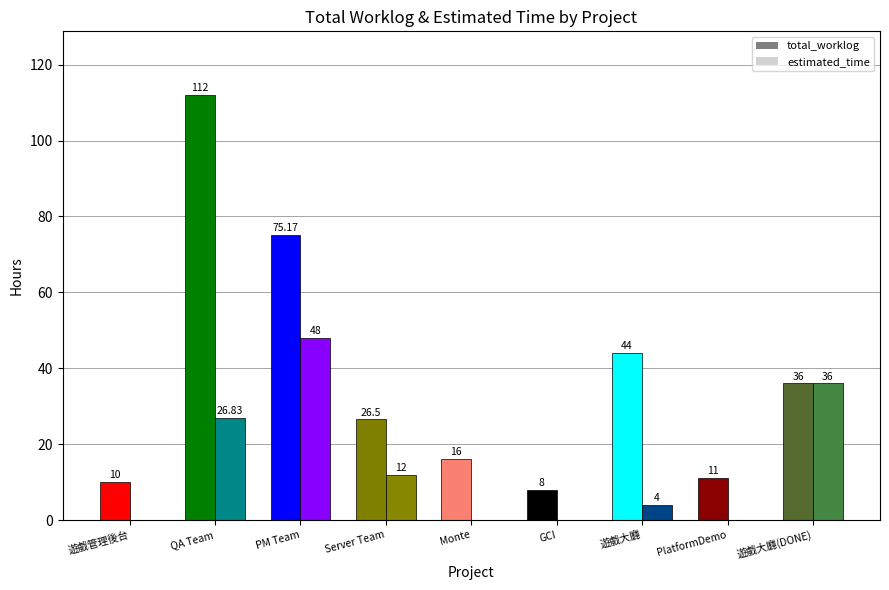

List the labels in order of estimated_time value, largest first.

PM Team, 遊戲大廳(DONE), QA Team, Server Team, 遊戲大廳, 遊戲管理後台, Monte, GCI, PlatformDemo